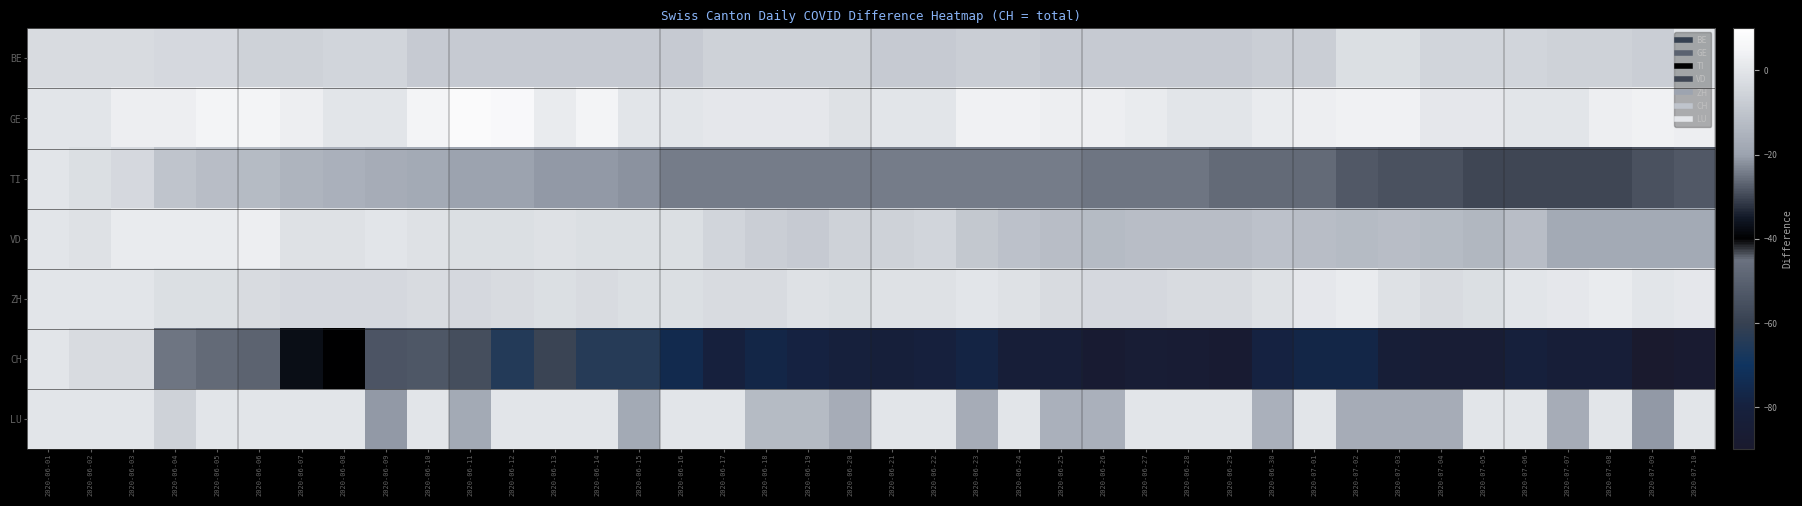

Reading left to right, extract all data points from this chart.

BE: 2020-06-01=-3	2020-06-02=-3	2020-06-03=-3	2020-06-04=-4	2020-06-05=-4	2020-06-06=-6	2020-06-07=-6	2020-06-08=-5	2020-06-09=-5	2020-06-10=-8	2020-06-11=-8	2020-06-12=-8	2020-06-13=-8	2020-06-14=-8	2020-06-15=-8	2020-06-16=-8	2020-06-17=-6	2020-06-18=-6	2020-06-19=-6	2020-06-20=-6	2020-06-21=-8	2020-06-22=-8	2020-06-23=-7	2020-06-24=-7	2020-06-25=-8	2020-06-26=-8	2020-06-27=-8	2020-06-28=-8	2020-06-29=-8	2020-06-30=-7	2020-07-01=-7	2020-07-02=-2	2020-07-03=-2	2020-07-04=-5	2020-07-05=-5	2020-07-06=-5	2020-07-07=-6	2020-07-08=-6	2020-07-09=-7	2020-07-10=0
GE: 2020-06-01=0	2020-06-02=0	2020-06-03=3	2020-06-04=3	2020-06-05=5	2020-06-06=5	2020-06-07=3	2020-06-08=0	2020-06-09=0	2020-06-10=5	2020-06-11=8	2020-06-12=7	2020-06-13=2	2020-06-14=5	2020-06-15=0	2020-06-16=0	2020-06-17=1	2020-06-18=1	2020-06-19=1	2020-06-20=-1	2020-06-21=0	2020-06-22=0	2020-06-23=4	2020-06-24=4	2020-06-25=3	2020-06-26=3	2020-06-27=2	2020-06-28=0	2020-06-29=0	2020-06-30=2	2020-07-01=3	2020-07-02=4	2020-07-03=4	2020-07-04=1	2020-07-05=1	2020-07-06=0	2020-07-07=0	2020-07-08=3	2020-07-09=4	2020-07-10=3
TI: 2020-06-01=0	2020-06-02=-2	2020-06-03=-4	2020-06-04=-10	2020-06-05=-12	2020-06-06=-13	2020-06-07=-15	2020-06-08=-16	2020-06-09=-17	2020-06-10=-18	2020-06-11=-20	2020-06-12=-20	2020-06-13=-21	2020-06-14=-21	2020-06-15=-22	2020-06-16=-24	2020-06-17=-24	2020-06-18=-24	2020-06-19=-24	2020-06-20=-24	2020-06-21=-24	2020-06-22=-24	2020-06-23=-24	2020-06-24=-24	2020-06-25=-24	2020-06-26=-25	2020-06-27=-25	2020-06-28=-25	2020-06-29=-26	2020-06-30=-26	2020-07-01=-26	2020-07-02=-28	2020-07-03=-29	2020-07-04=-29	2020-07-05=-30	2020-07-06=-30	2020-07-07=-30	2020-07-08=-30	2020-07-09=-29	2020-07-10=-28
VD: 2020-06-01=0	2020-06-02=-1	2020-06-03=2	2020-06-04=2	2020-06-05=2	2020-06-06=3	2020-06-07=-1	2020-06-08=-1	2020-06-09=0	2020-06-10=-1	2020-06-11=-2	2020-06-12=-2	2020-06-13=-1	2020-06-14=-2	2020-06-15=-2	2020-06-16=-2	2020-06-17=-5	2020-06-18=-7	2020-06-19=-8	2020-06-20=-6	2020-06-21=-6	2020-06-22=-5	2020-06-23=-9	2020-06-24=-11	2020-06-25=-12	2020-06-26=-13	2020-06-27=-12	2020-06-28=-12	2020-06-29=-12	2020-06-30=-11	2020-07-01=-12	2020-07-02=-13	2020-07-03=-12	2020-07-04=-13	2020-07-05=-14	2020-07-06=-12	2020-07-07=-18	2020-07-08=-18	2020-07-09=-18	2020-07-10=-18
ZH: 2020-06-01=0	2020-06-02=0	2020-06-03=0	2020-06-04=-2	2020-06-05=-2	2020-06-06=-3	2020-06-07=-4	2020-06-08=-4	2020-06-09=-4	2020-06-10=-3	2020-06-11=-4	2020-06-12=-3	2020-06-13=-2	2020-06-14=-3	2020-06-15=-2	2020-06-16=-2	2020-06-17=-3	2020-06-18=-3	2020-06-19=-1	2020-06-20=-2	2020-06-21=-1	2020-06-22=-1	2020-06-23=0	2020-06-24=-1	2020-06-25=-3	2020-06-26=-4	2020-06-27=-4	2020-06-28=-3	2020-06-29=-3	2020-06-30=-1	2020-07-01=1	2020-07-02=2	2020-07-03=-1	2020-07-04=-3	2020-07-05=-2	2020-07-06=0	2020-07-07=1	2020-07-08=2	2020-07-09=0	2020-07-10=1
CH: 2020-06-01=0	2020-06-02=-3	2020-06-03=-3	2020-06-04=-25	2020-06-05=-26	2020-06-06=-27	2020-06-07=-37	2020-06-08=-40	2020-06-09=-54	2020-06-10=-53	2020-06-11=-56	2020-06-12=-65	2020-06-13=-59	2020-06-14=-64	2020-06-15=-64	2020-06-16=-75	2020-06-17=-80	2020-06-18=-77	2020-06-19=-79	2020-06-20=-81	2020-06-21=-82	2020-06-22=-80	2020-06-23=-78	2020-06-24=-83	2020-06-25=-83	2020-06-26=-87	2020-06-27=-85	2020-06-28=-86	2020-06-29=-87	2020-06-30=-79	2020-07-01=-77	2020-07-02=-77	2020-07-03=-84	2020-07-04=-85	2020-07-05=-85	2020-07-06=-81	2020-07-07=-83	2020-07-08=-83	2020-07-09=-90	2020-07-10=-88
LU: 2020-06-01=0	2020-06-02=0	2020-06-03=0	2020-06-04=-6	2020-06-05=0	2020-06-06=0	2020-06-07=0	2020-06-08=0	2020-06-09=-21	2020-06-10=0	2020-06-11=-18	2020-06-12=0	2020-06-13=0	2020-06-14=0	2020-06-15=-18	2020-06-16=0	2020-06-17=0	2020-06-18=-13	2020-06-19=-13	2020-06-20=-17	2020-06-21=0	2020-06-22=0	2020-06-23=-17	2020-06-24=0	2020-06-25=-16	2020-06-26=-16	2020-06-27=0	2020-06-28=0	2020-06-29=0	2020-06-30=-16	2020-07-01=0	2020-07-02=-17	2020-07-03=-17	2020-07-04=-17	2020-07-05=0	2020-07-06=0	2020-07-07=-17	2020-07-08=0	2020-07-09=-21	2020-07-10=0